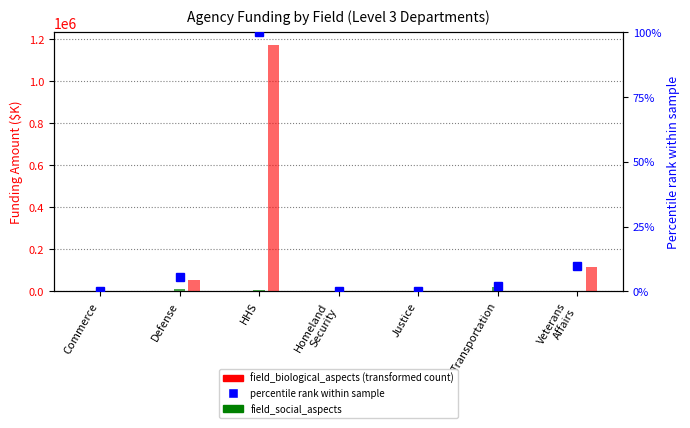

Which has a higher value, Justice or Veterans
Affairs?

Justice